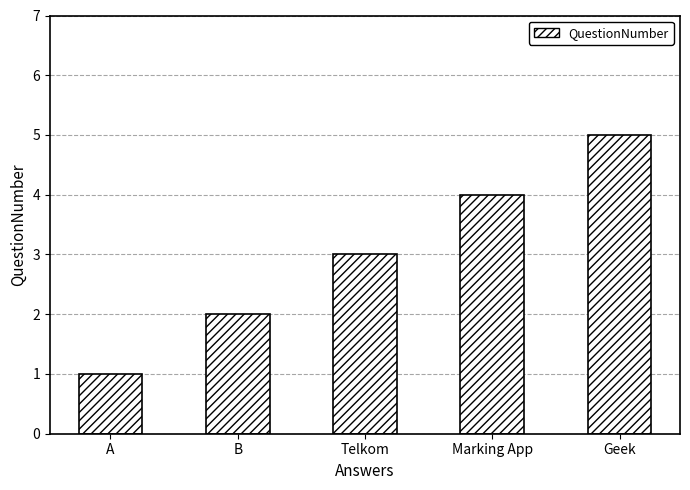

Rank the categories by value from highest to lowest.

Geek, Marking App, Telkom, B, A